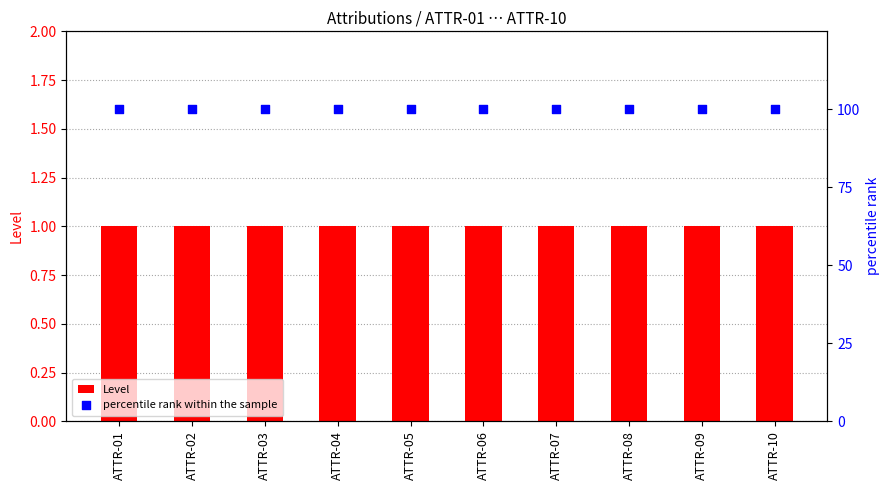

Which series has the widest spread of Y values?

Level